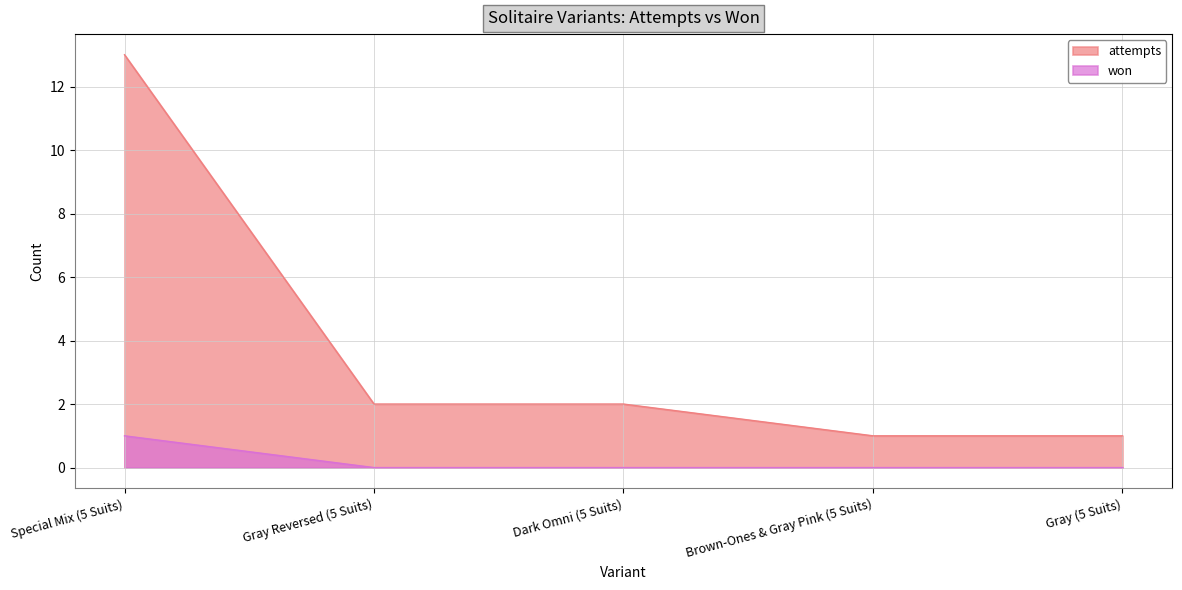

The won series shows 2 at Special Mix (5 Suits). True or false?

False